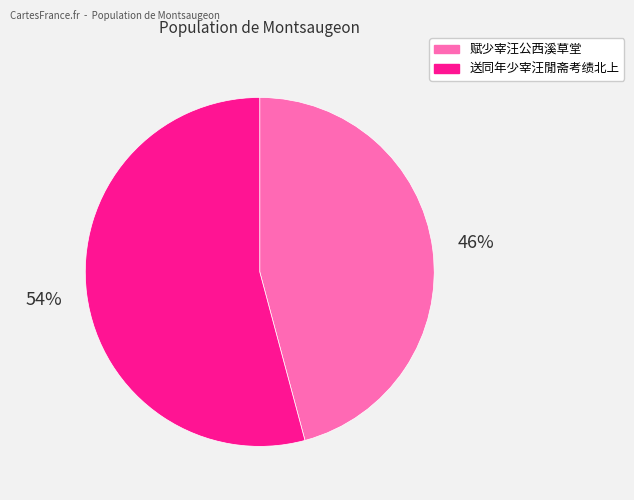

Is 送同年少宰汪閒斋考绩北上 the majority of the pie?

Yes